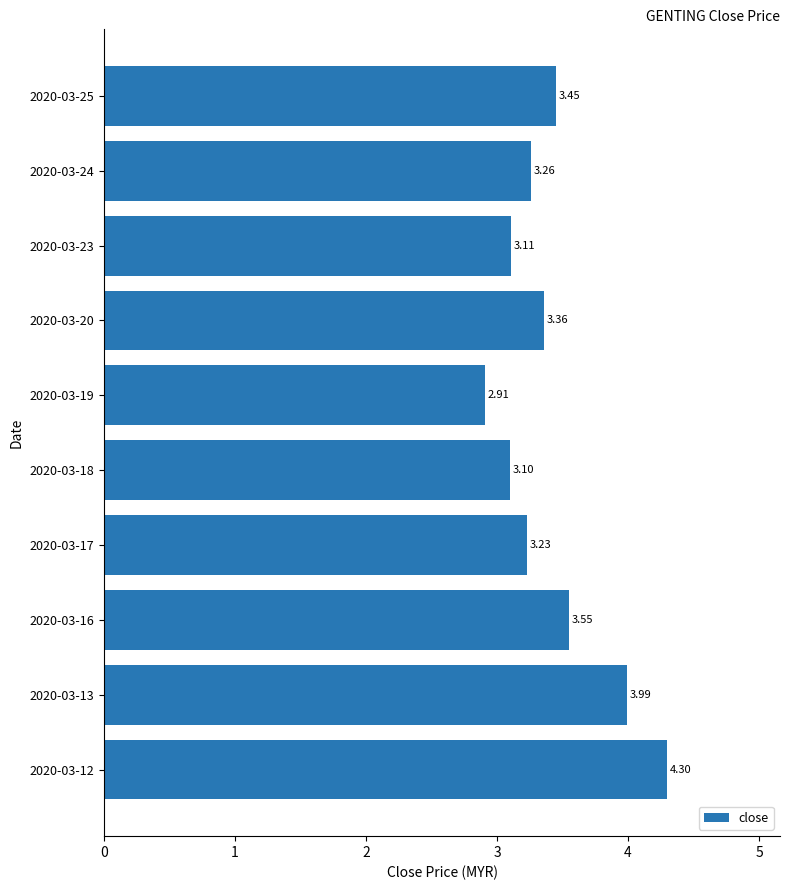

How many values exceed 3?

9